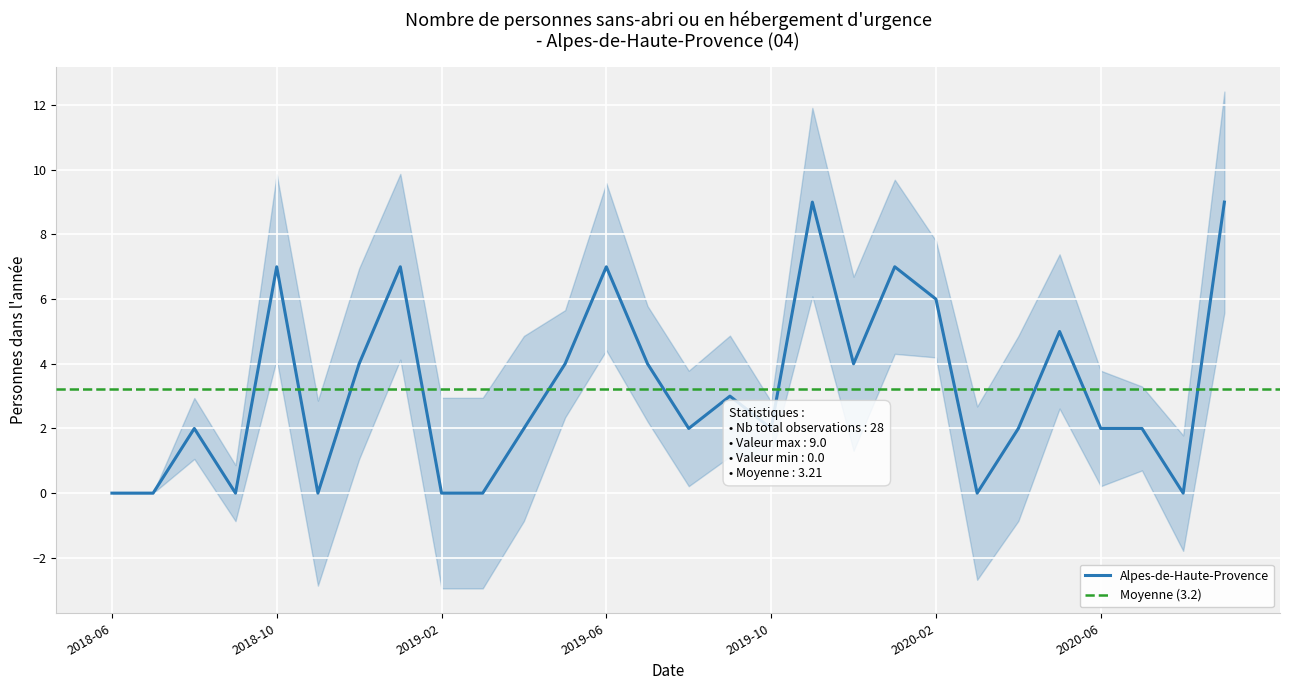

What is the difference between the values at 2018-11-30 and 2020-01-31?

7